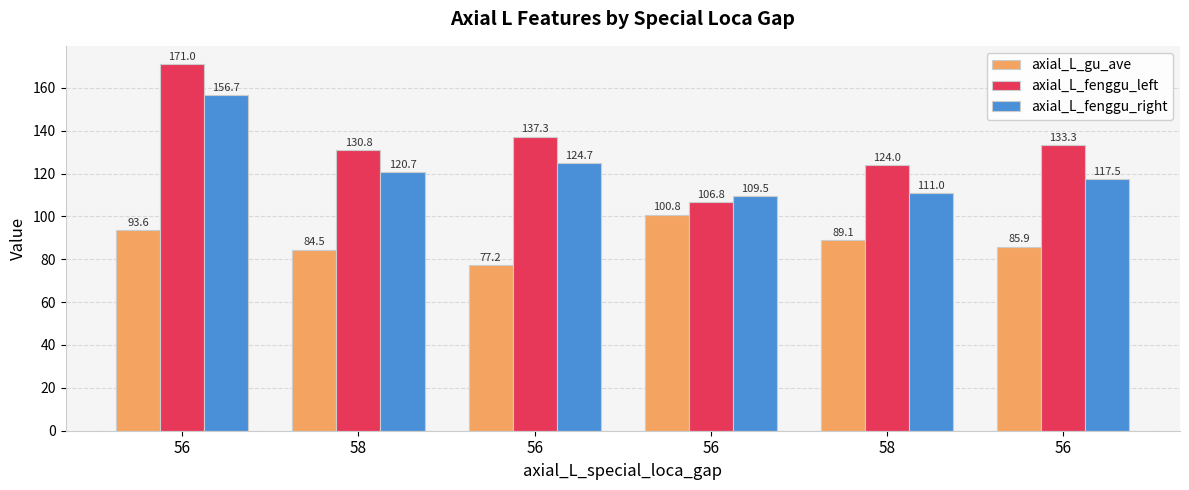

Which category has the highest value in the axial_L_gu_ave series?

56